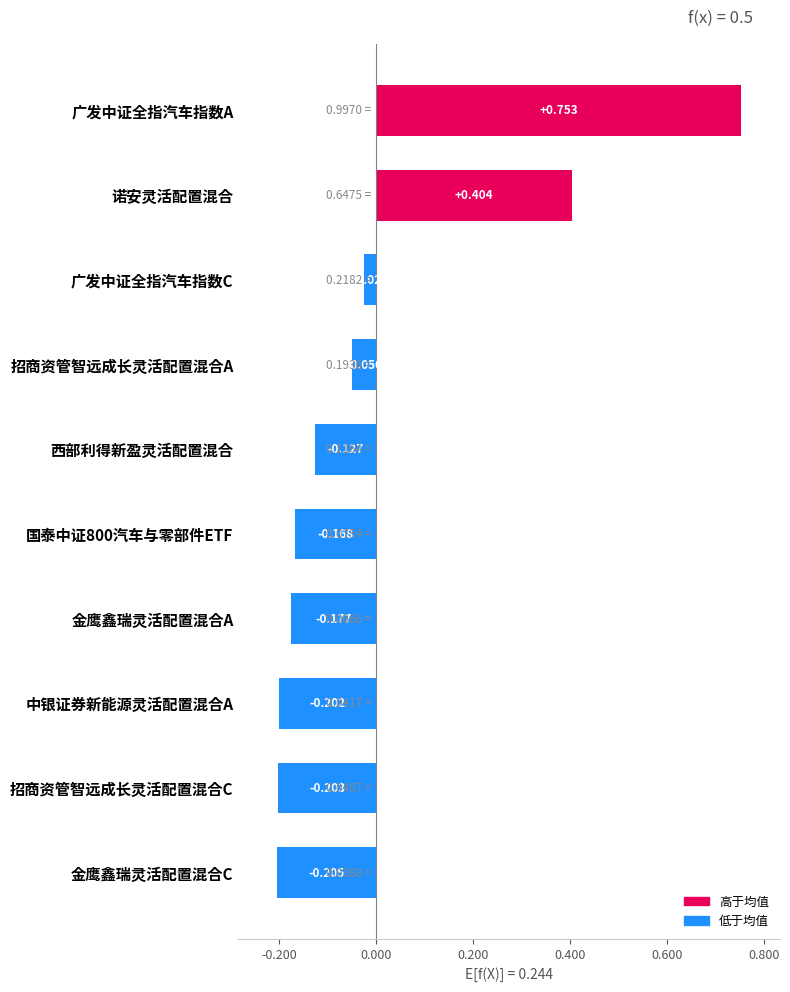

At which category does the chart reach its peak across all series?

广发中证全指汽车指数A